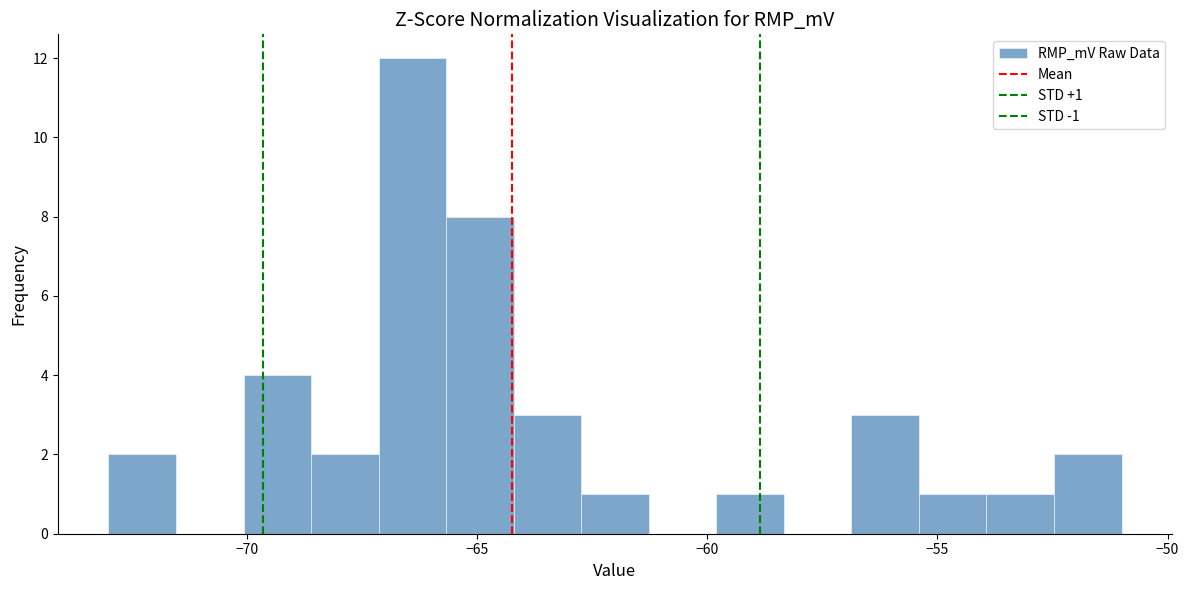

Around what value on the x-axis is the tallest bar? Give the approximate position of its centre, as read against the axis.

-66.5